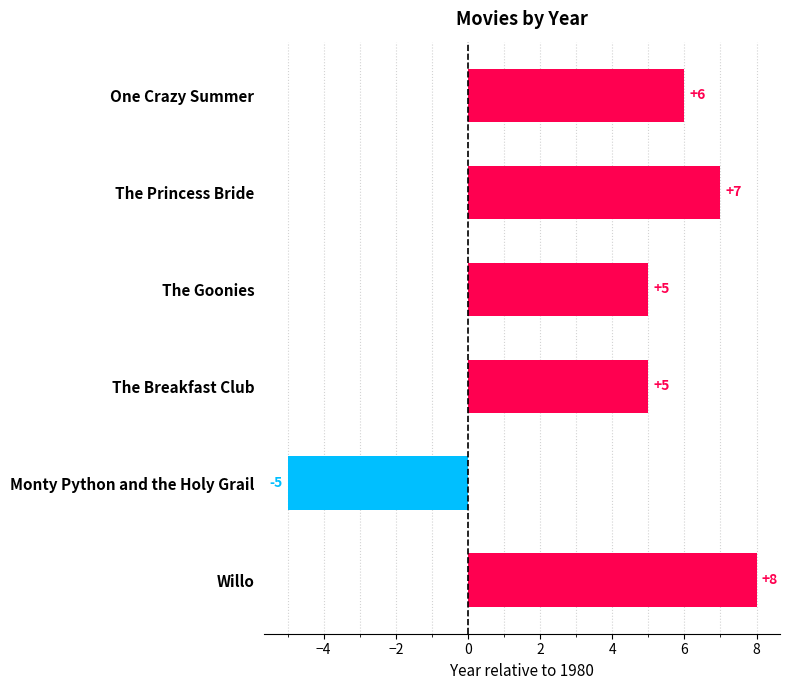

Reading top to bottom, what are all the values shown in this chart?

One Crazy Summer=6	The Princess Bride=7	The Goonies=5	The Breakfast Club=5	Monty Python and the Holy Grail=-5	Willo=8